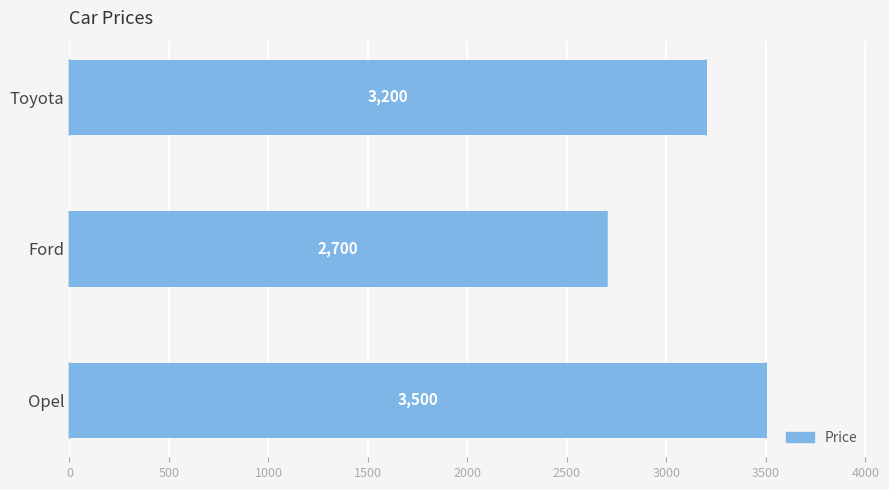

What is the difference between the maximum and minimum values?

800